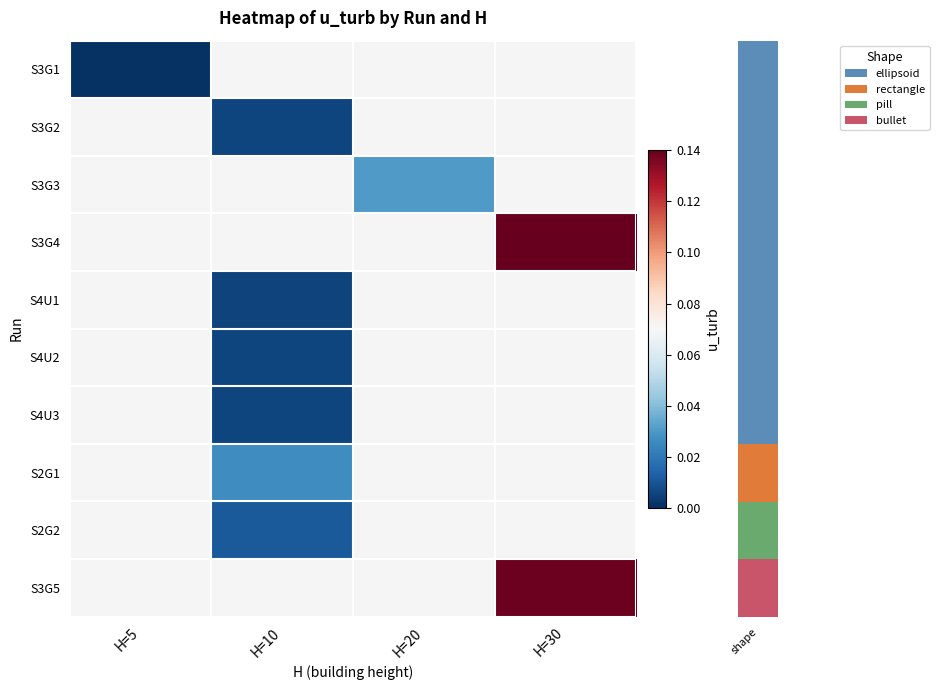

How many categories are shown in the chart?

4